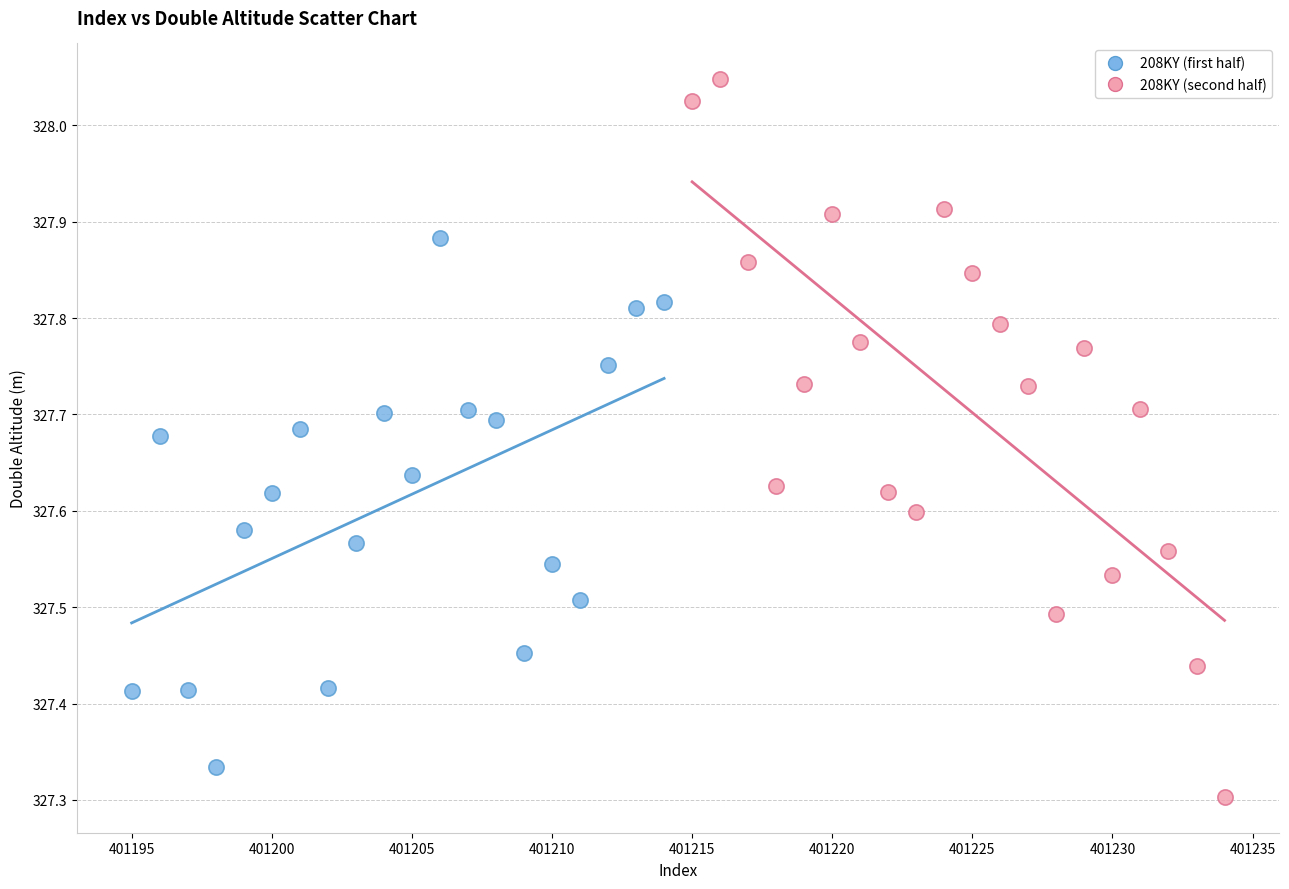

What are all the series names shown in the legend?

208KY (first half), 208KY (second half)